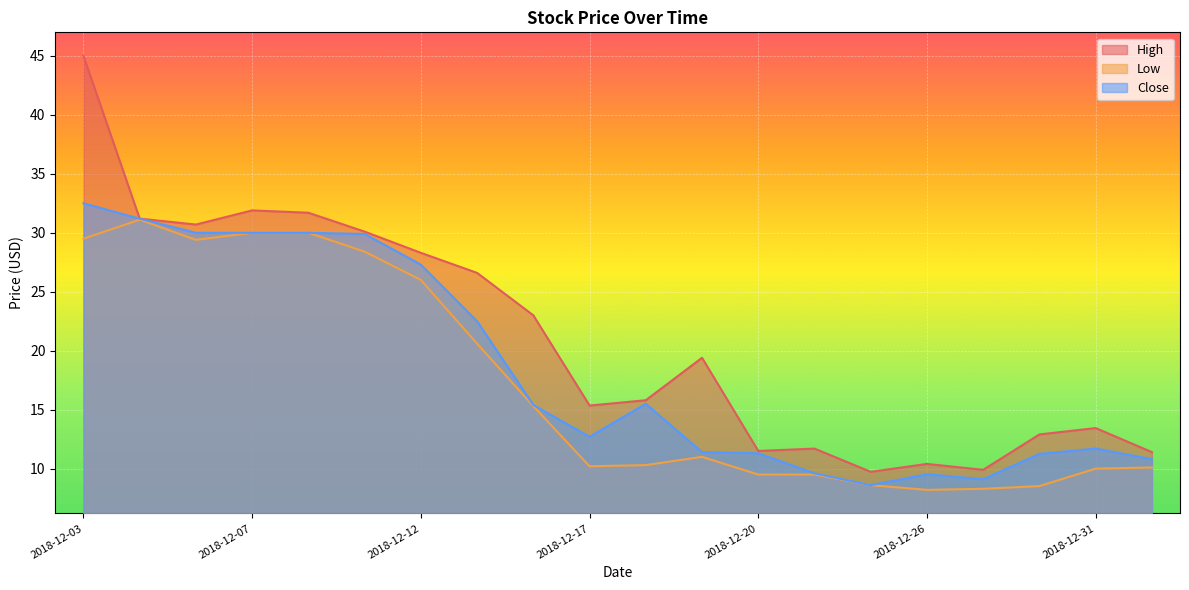

At which category is the sum across all series the highest?

2018-12-03